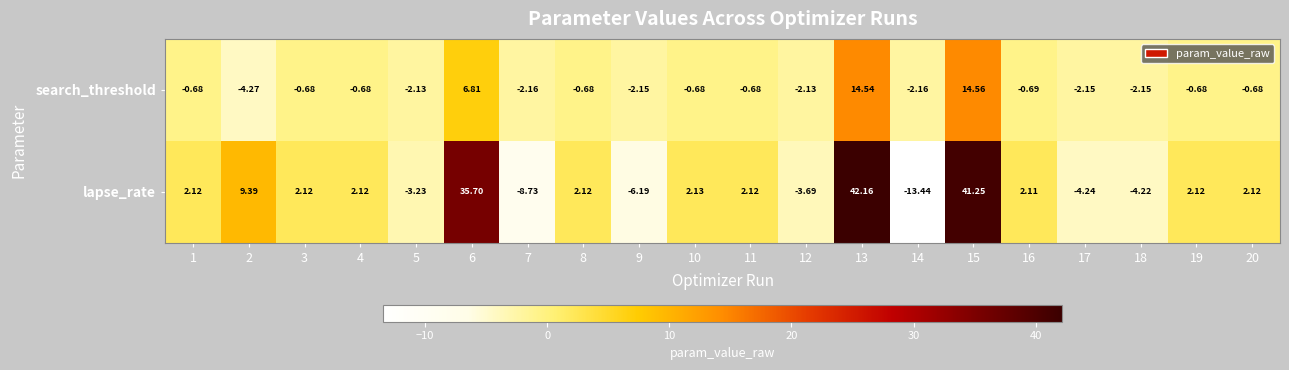

At 4, list the series in order from smallest to largest.

search_threshold, lapse_rate